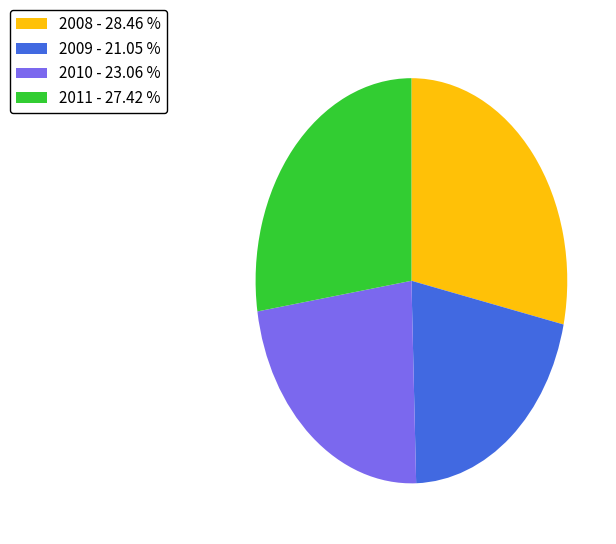

Approximately how many times larger is the value at 2009 - 21.05 % compared to 2011 - 27.42 %?

0.8